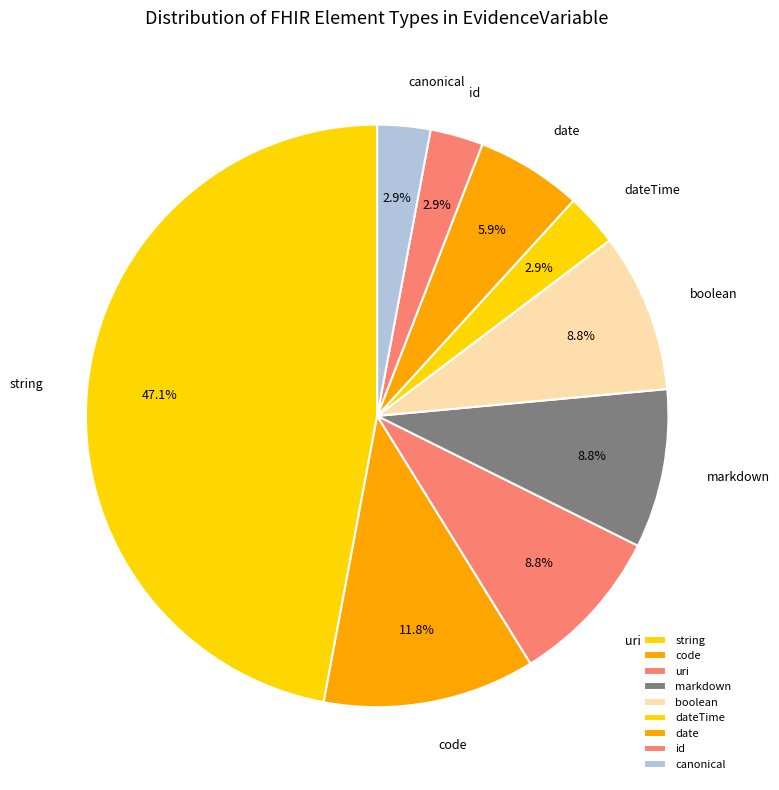

Count the number of slices in the pie.

9